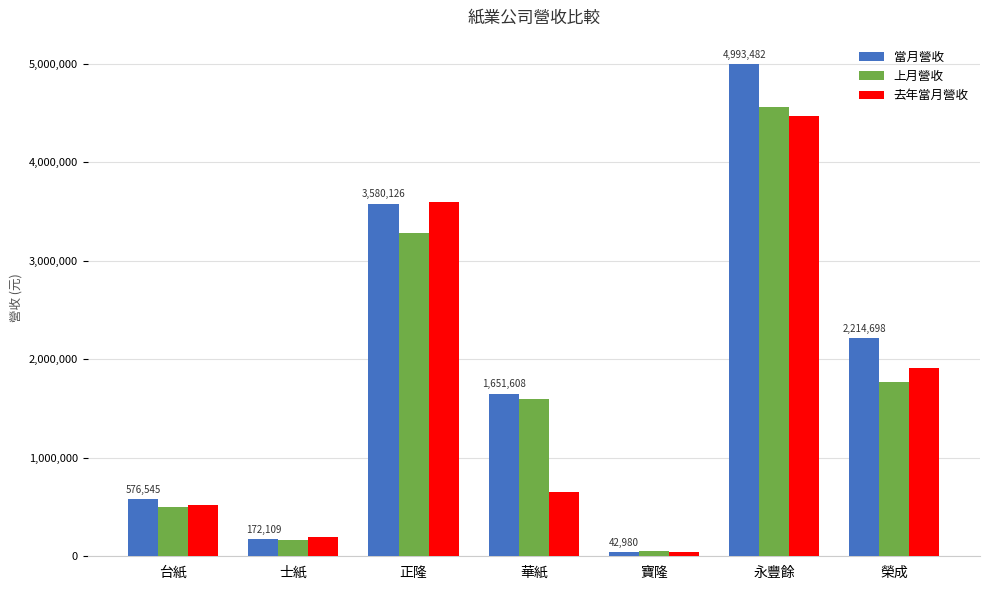

What is the sum of the 上月營收 values at 士紙 and 寶隆?

218930